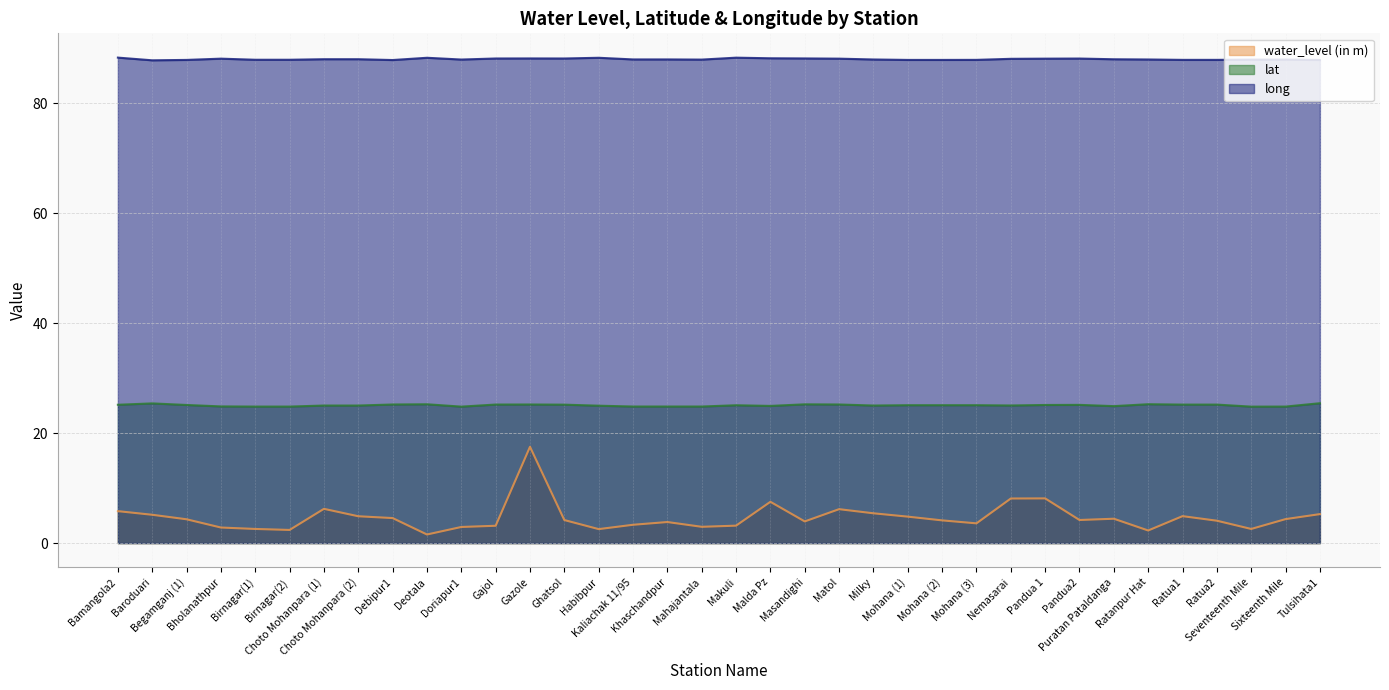

Which series changed the most between Choto Mohanpara (1) and Ratanpur Hat?

water_level (in m)